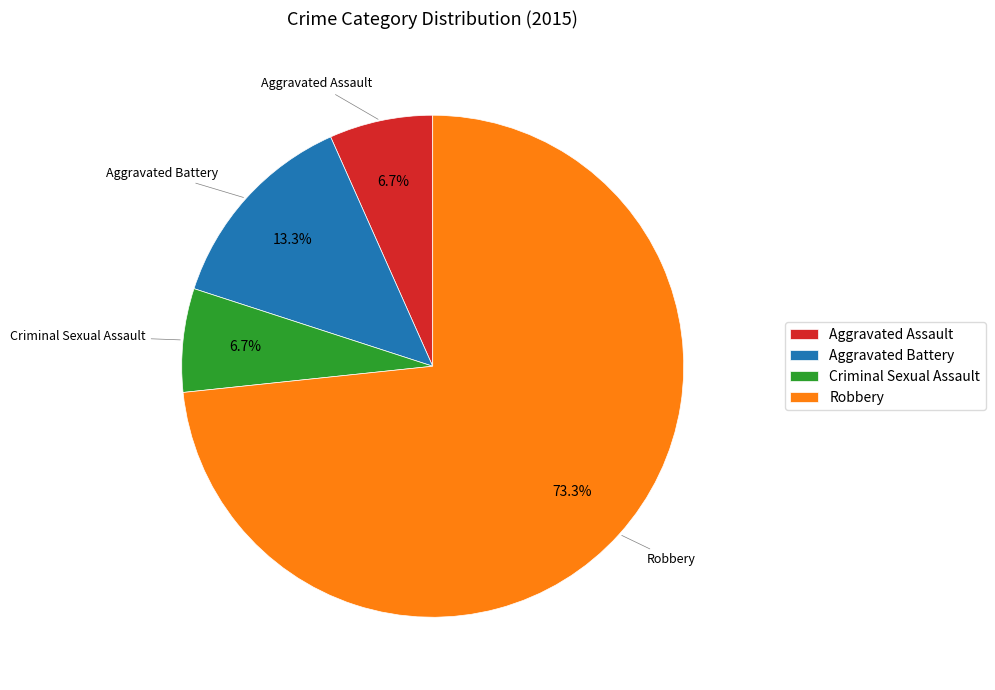

To the nearest percent, what is the difference between the Aggravated Battery and Robbery slice percentages?

60%